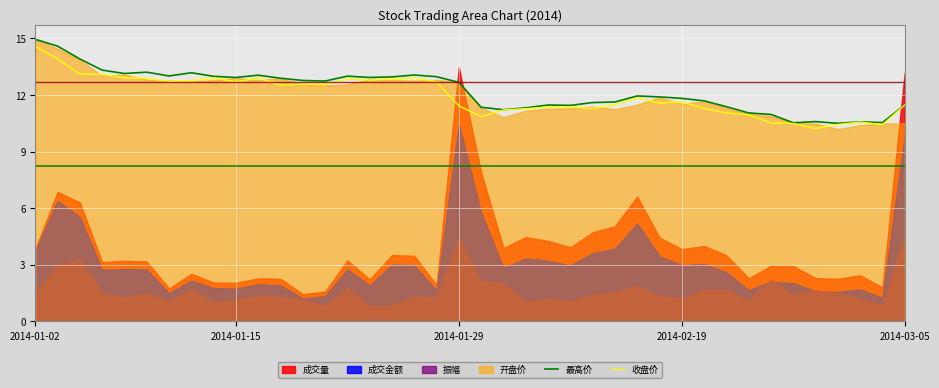

True or false: 最高价 and 收盘价 intersect in this chart.

False